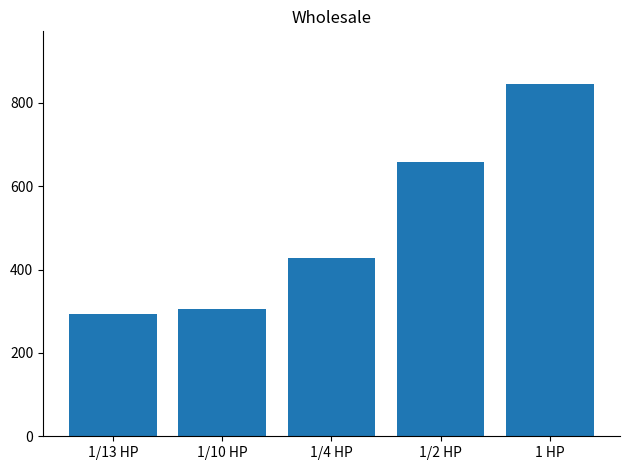

What is the label of the 3rd bar from the right?

1/4 HP